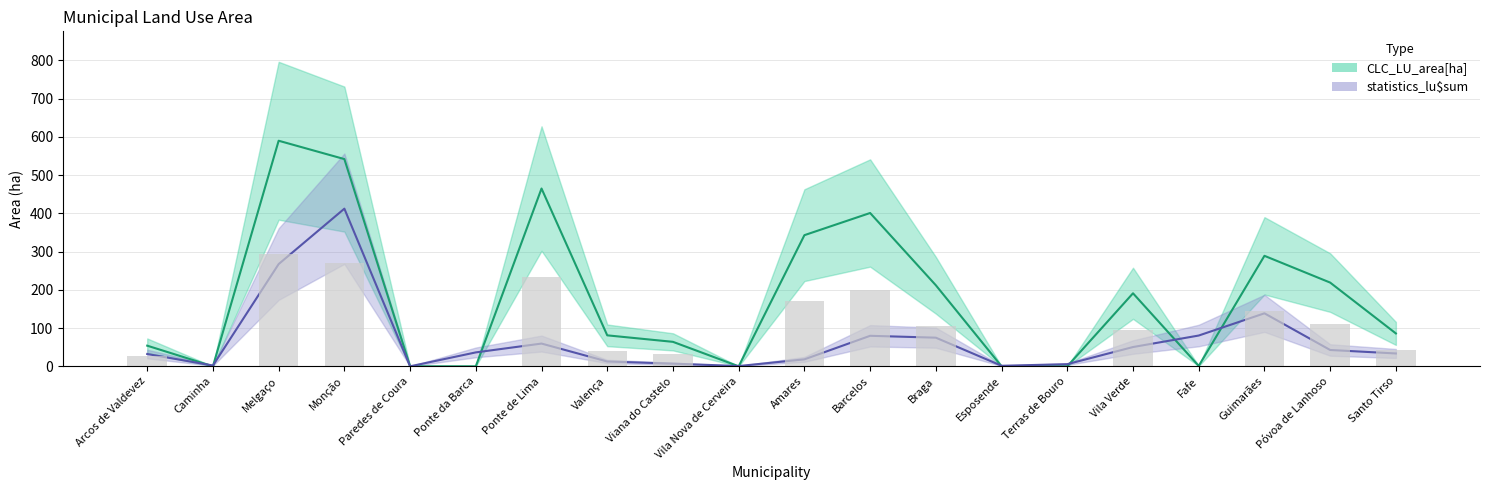

What position from the left is Braga?

13